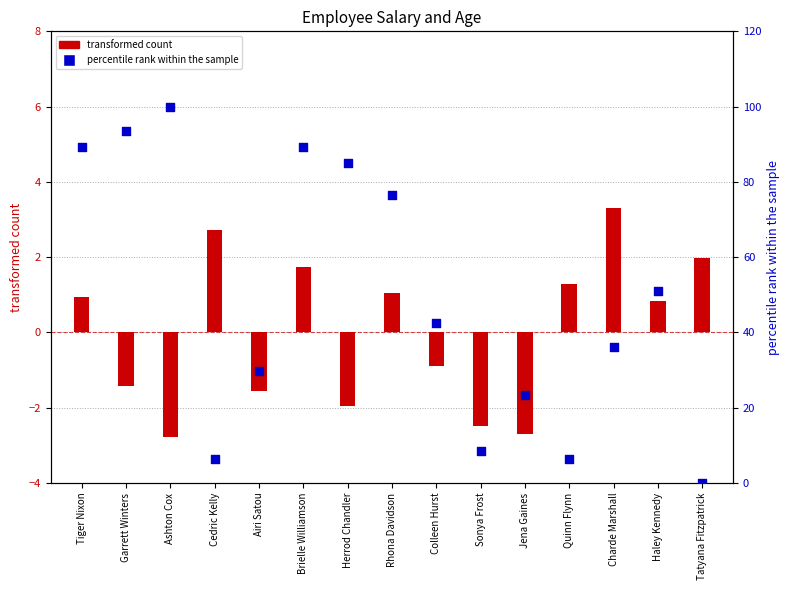

Which series has the widest spread of Y values?

percentile rank within the sample